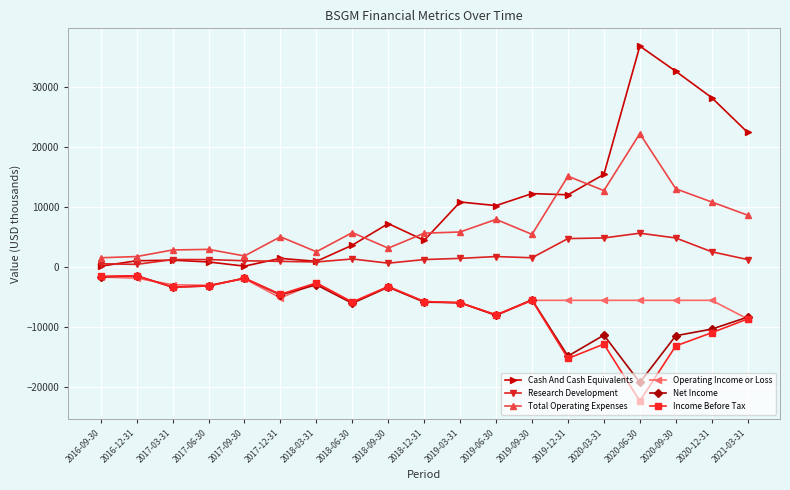

What is the difference between the second highest and second lowest values in the Cash And Cash Equivalents series?

32500